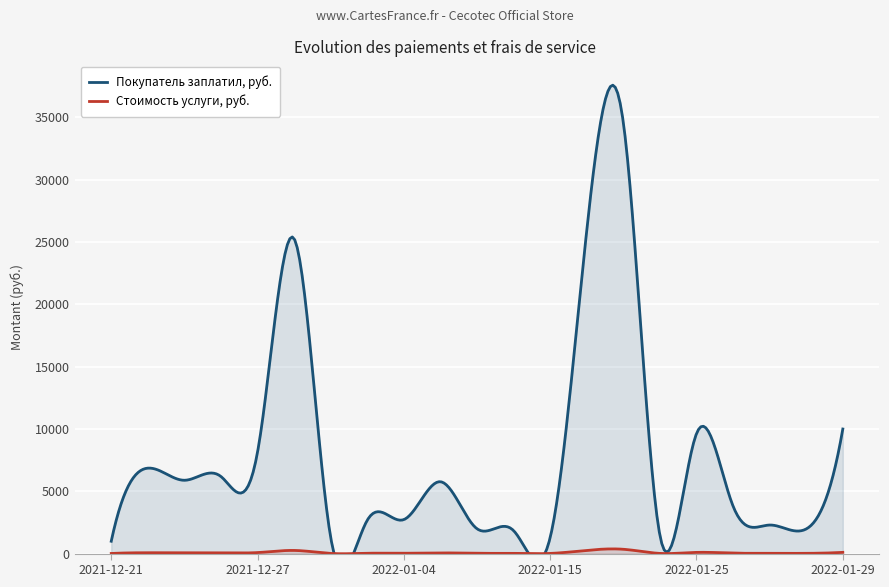

True or false: Стоимость услуги, руб. and Покупатель заплатил, руб. cross at least once.

False